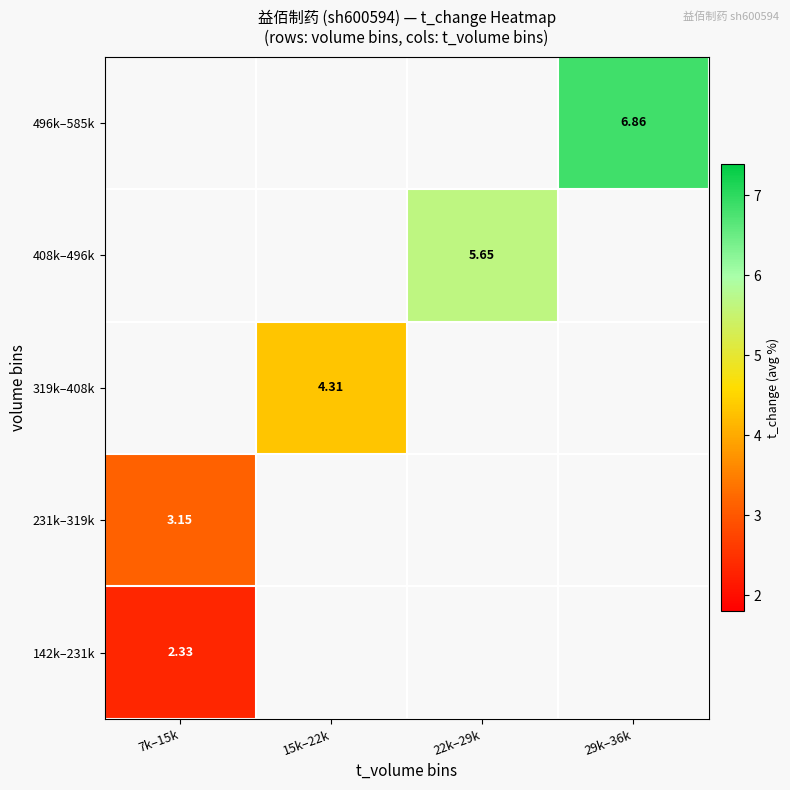

List the series in order of their overall mean, lowest first.

142k–231k, 231k–319k, 319k–408k, 408k–496k, 496k–585k